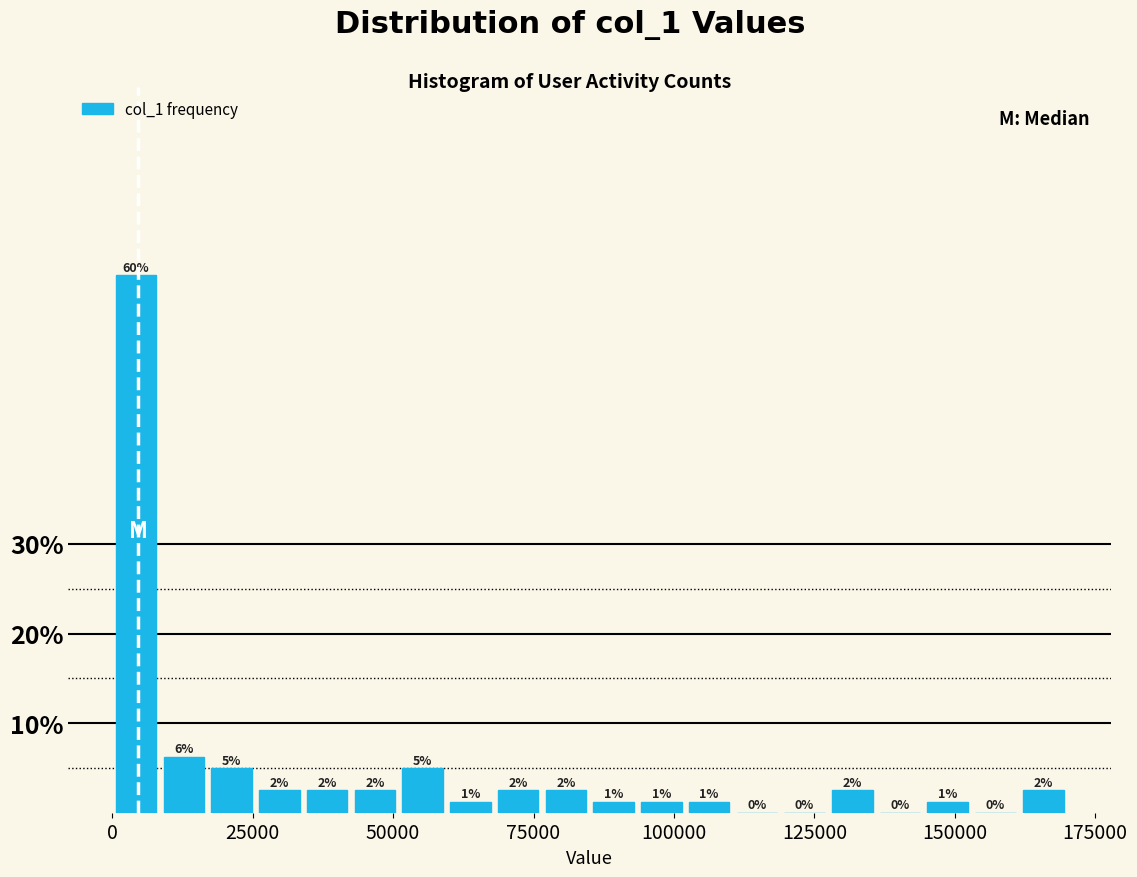

Read against the x-axis, roughly where is the centre of the tallest bar?

5000